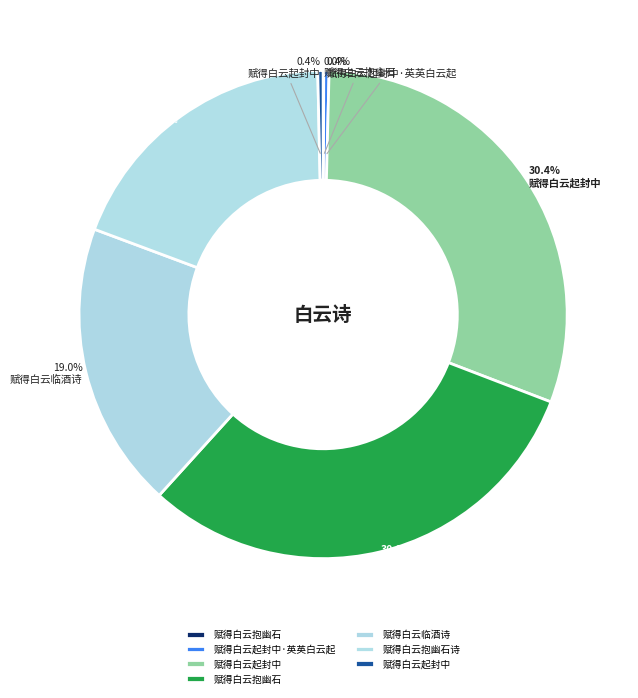

To the nearest percent, what is the average slice percentage?

14%